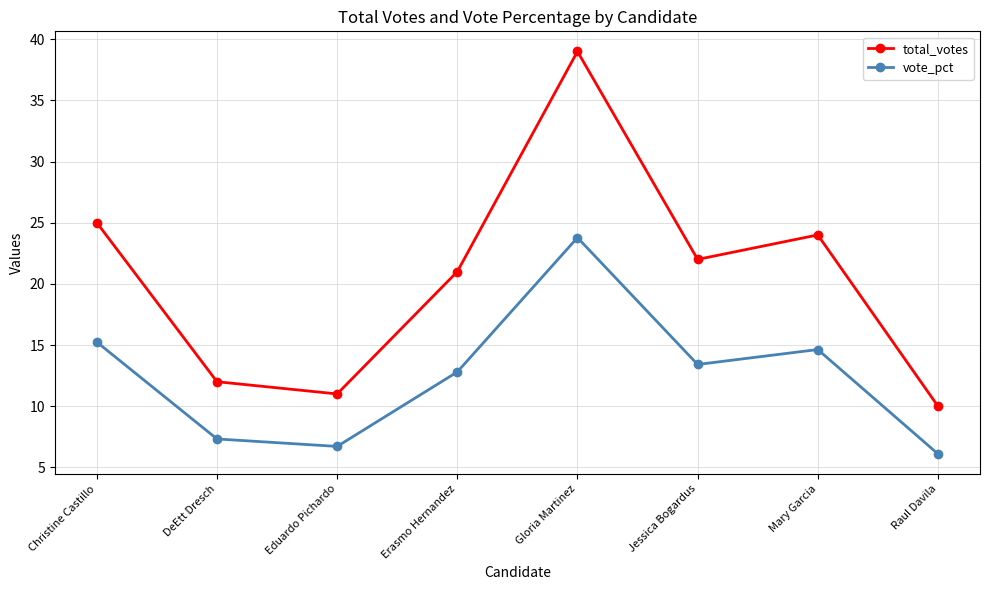

Reading right to left, list all the values displayed in this chart.

total_votes: Raul Davila=10.0	Mary Garcia=24.0	Jessica Bogardus=22.0	Gloria Martinez=39.0	Erasmo Hernandez=21.0	Eduardo Pichardo=11.0	DeEtt Dresch=12.0	Christine Castillo=25.0
vote_pct: Raul Davila=6.1	Mary Garcia=14.6	Jessica Bogardus=13.4	Gloria Martinez=23.8	Erasmo Hernandez=12.8	Eduardo Pichardo=6.7	DeEtt Dresch=7.3	Christine Castillo=15.2